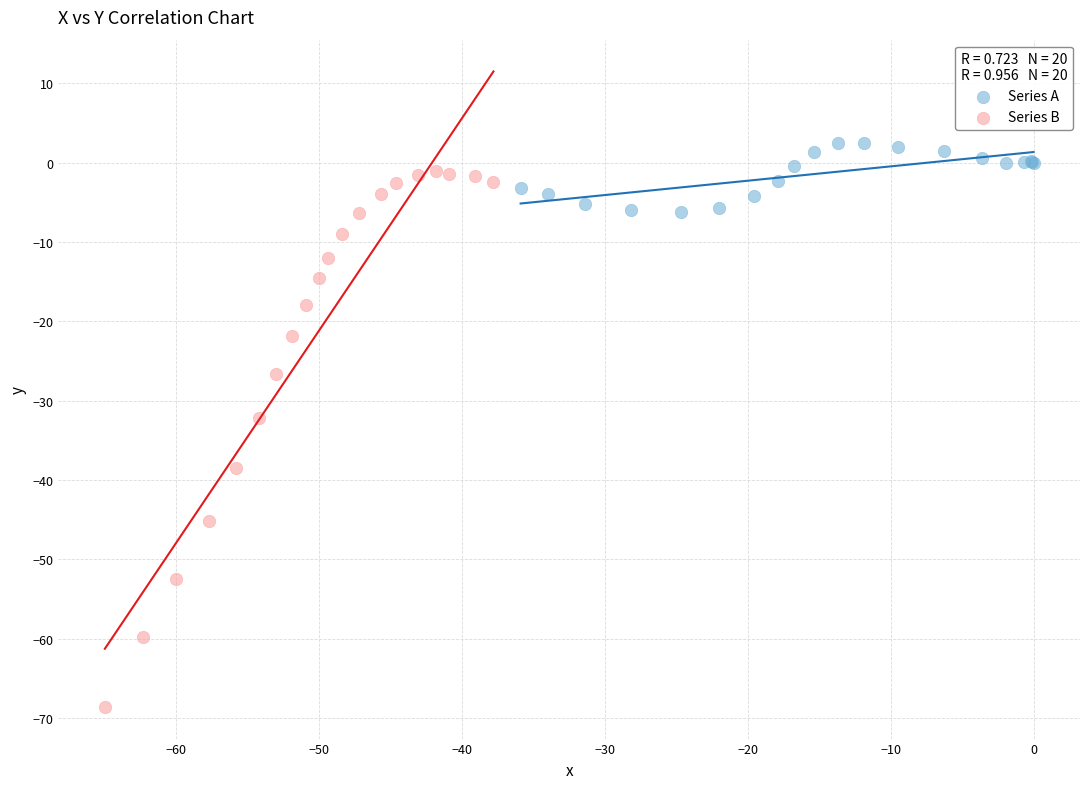

Which series has the largest Y range (max minus min)?

Series B